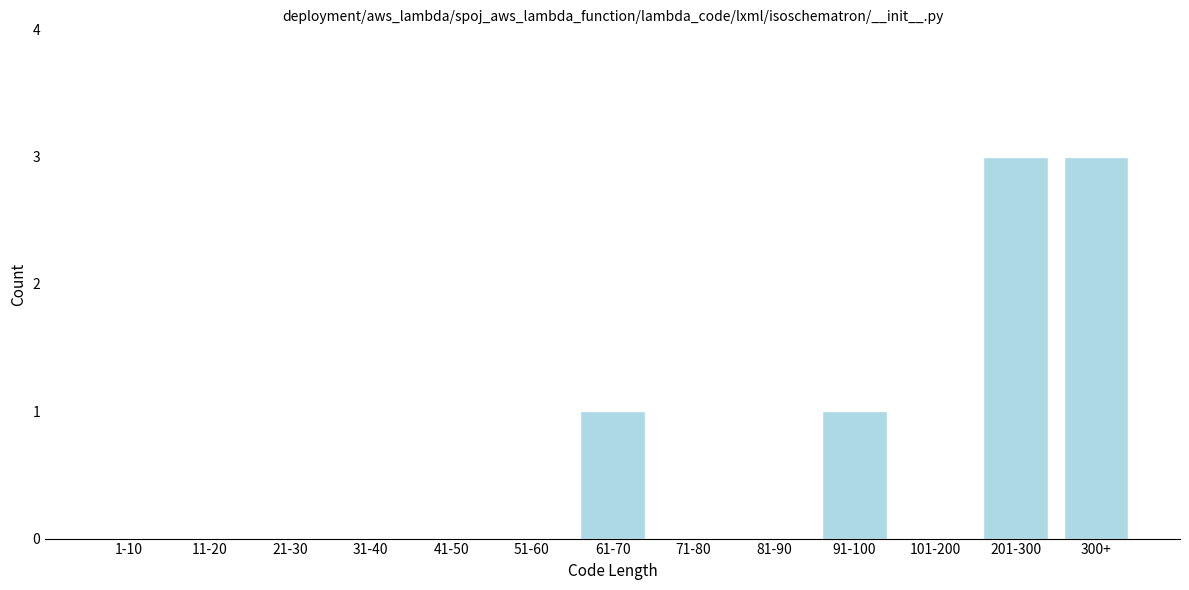

Reading left to right, list all the values displayed in this chart.

1-10=0	11-20=0	21-30=0	31-40=0	41-50=0	51-60=0	61-70=1	71-80=0	81-90=0	91-100=1	101-200=0	201-300=3	300+=3